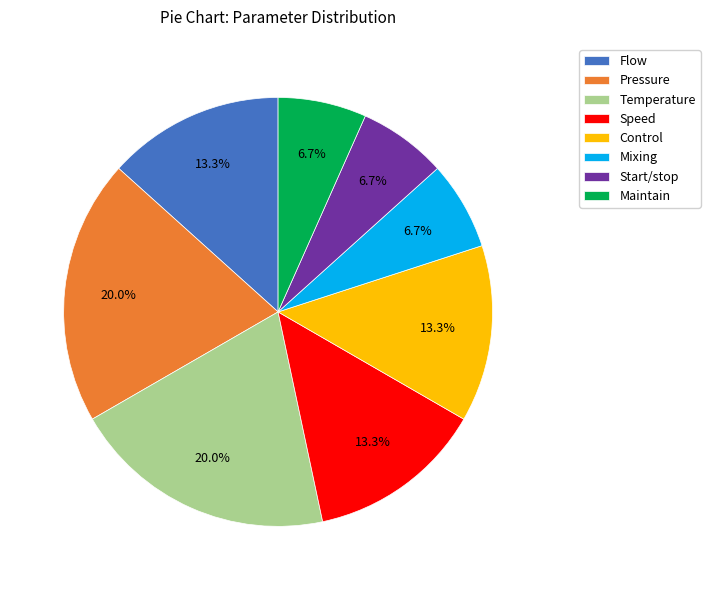

Is there a majority slice in this chart?

No